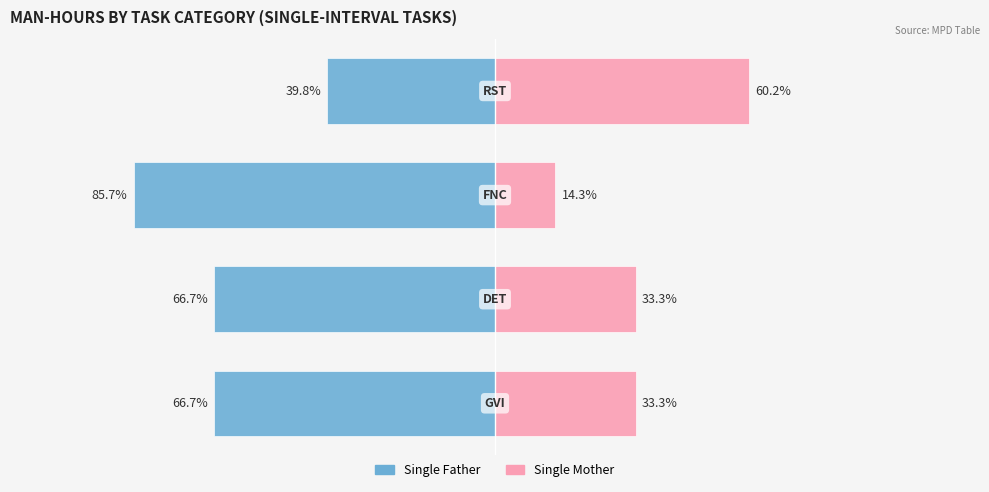

How many data points does each series have?

4